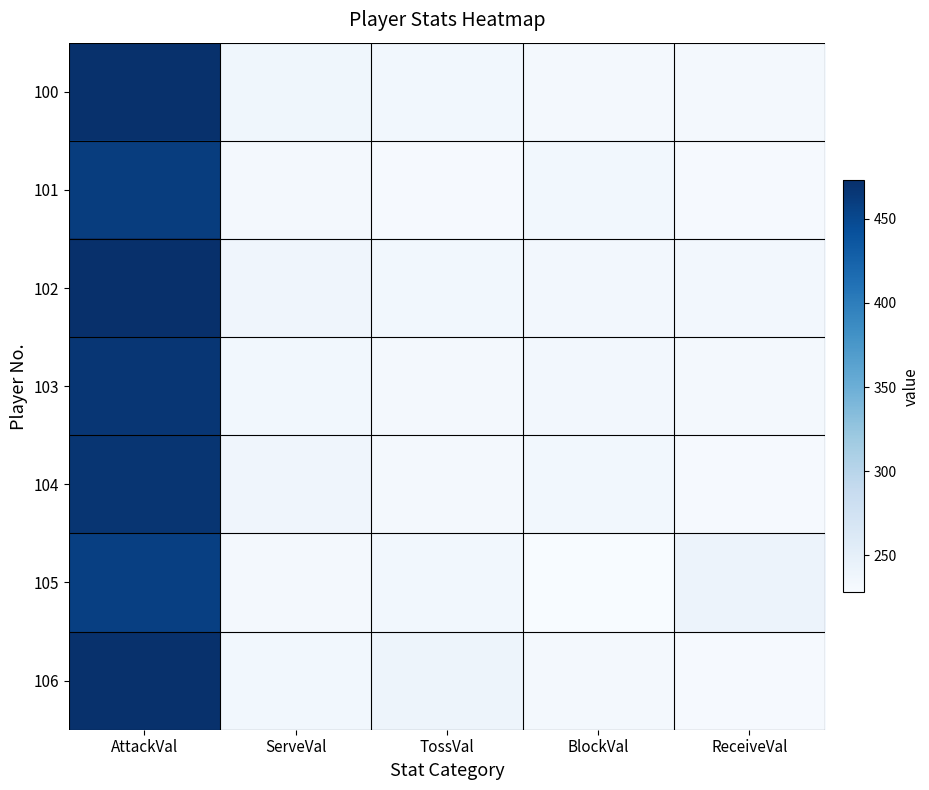

At AttackVal, list the series in order from smallest to largest.

105, 101, 103, 104, 100, 106, 102